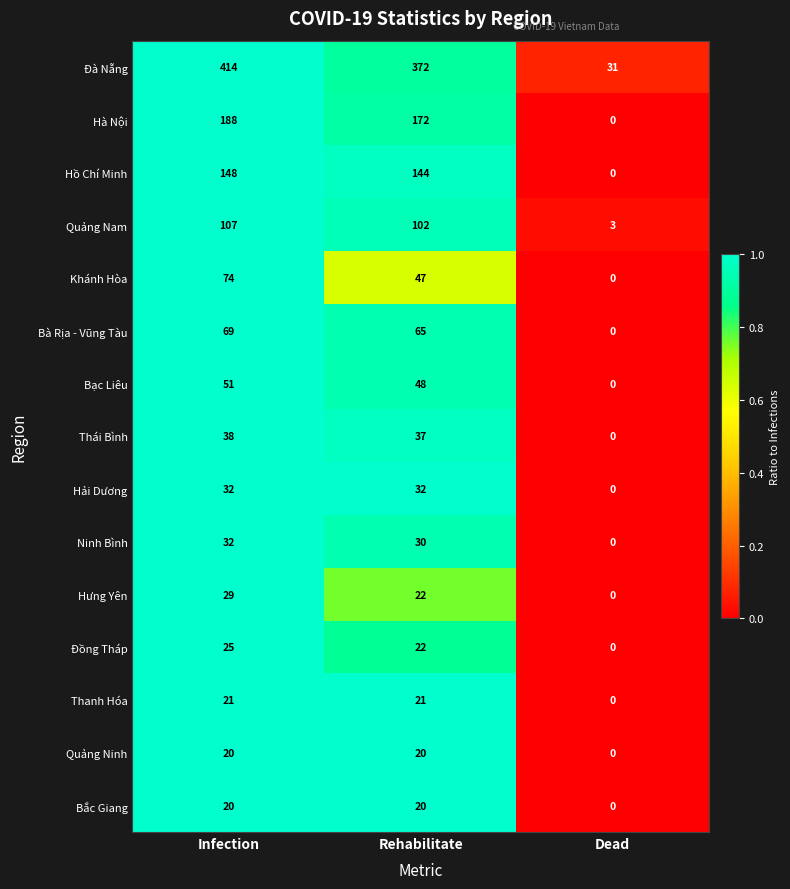

Where is Ninh Bình nearest to the value 16?

Rehabilitate